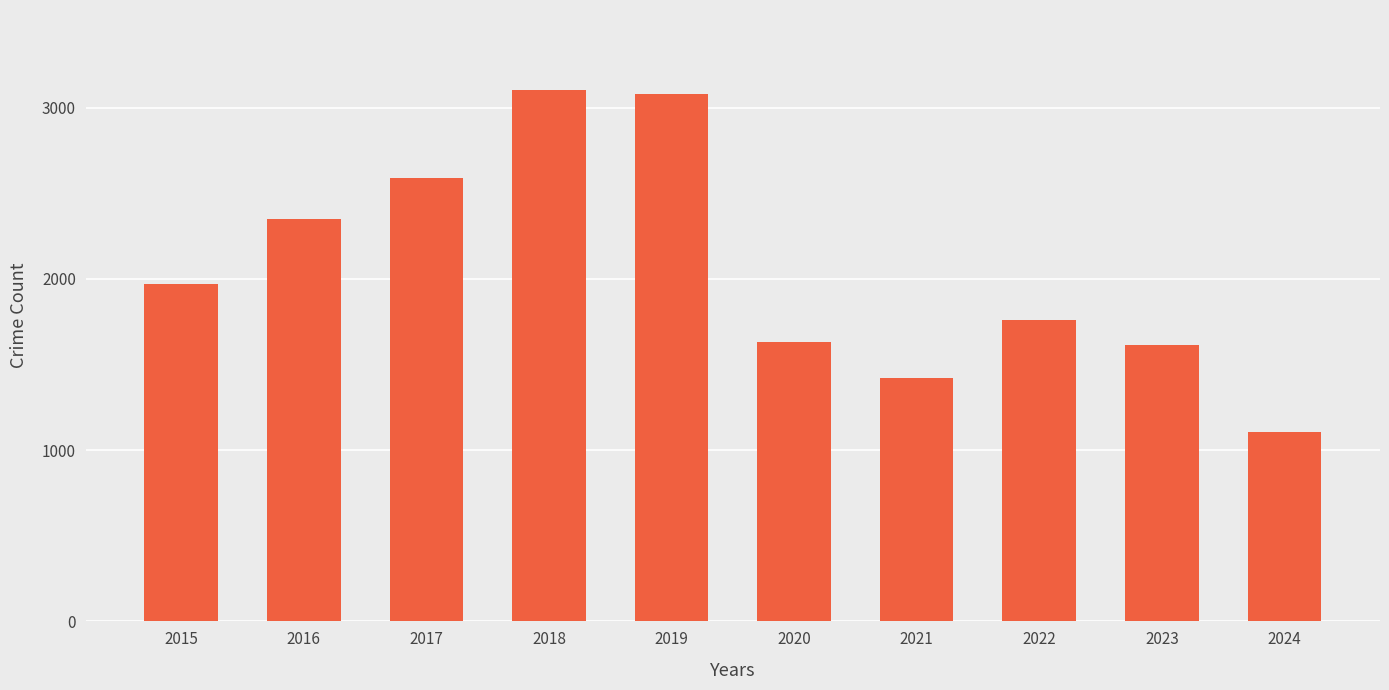

Reading left to right, transcribe all the data shown in this chart.

2015=1968	2016=2352	2017=2592	2018=3105	2019=3080	2020=1634	2021=1422	2022=1760	2023=1612	2024=1108